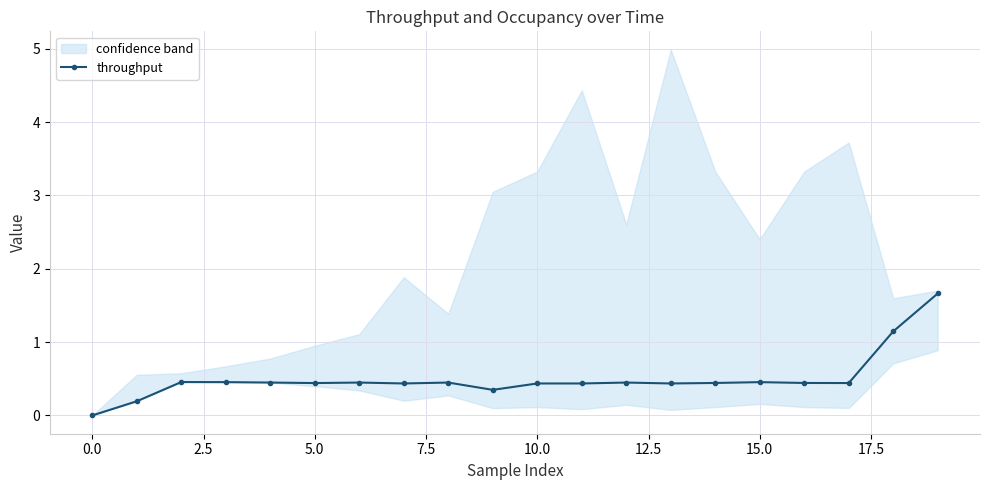

What is the average value?

0.5